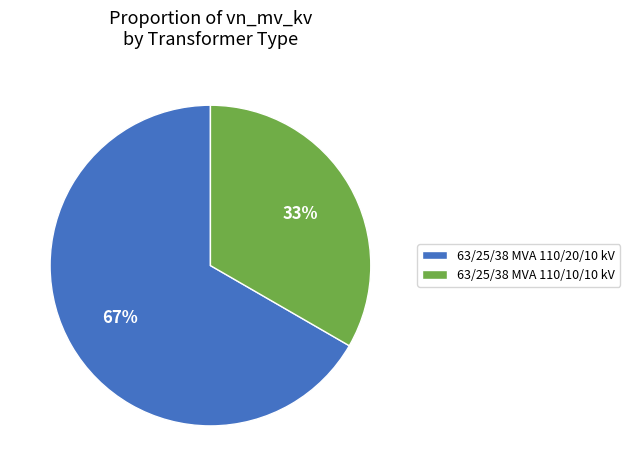

Is there a majority slice in this chart?

Yes